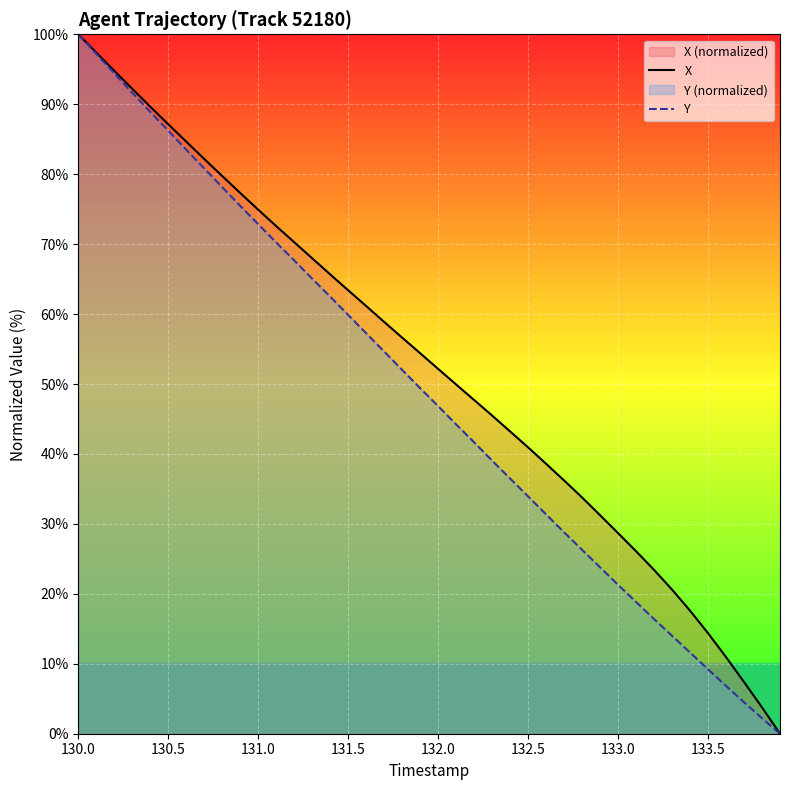

Is it true that X equals 79.6 at 132.0?

False